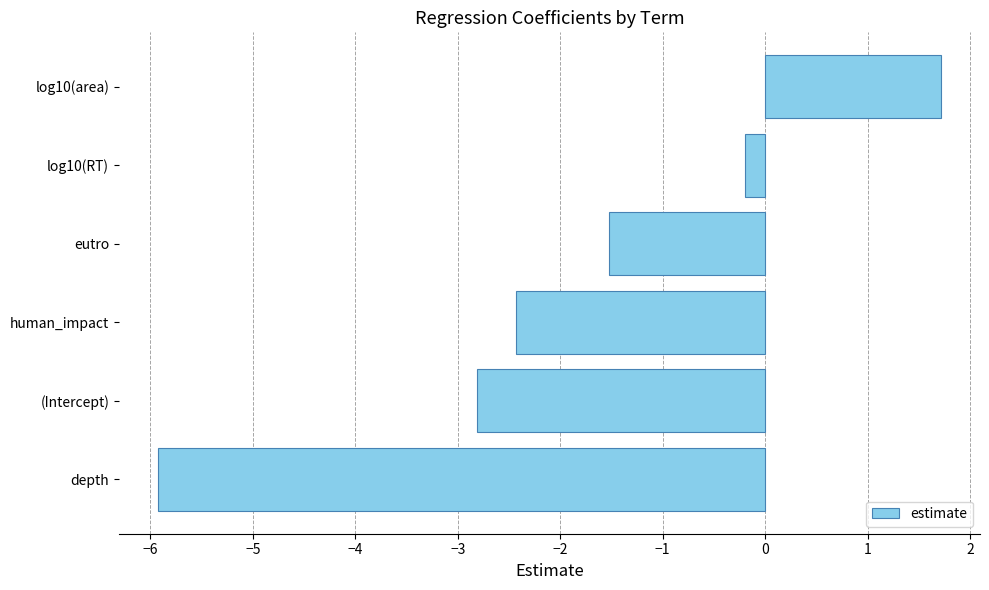

What value does the data have at eutro?

-1.5